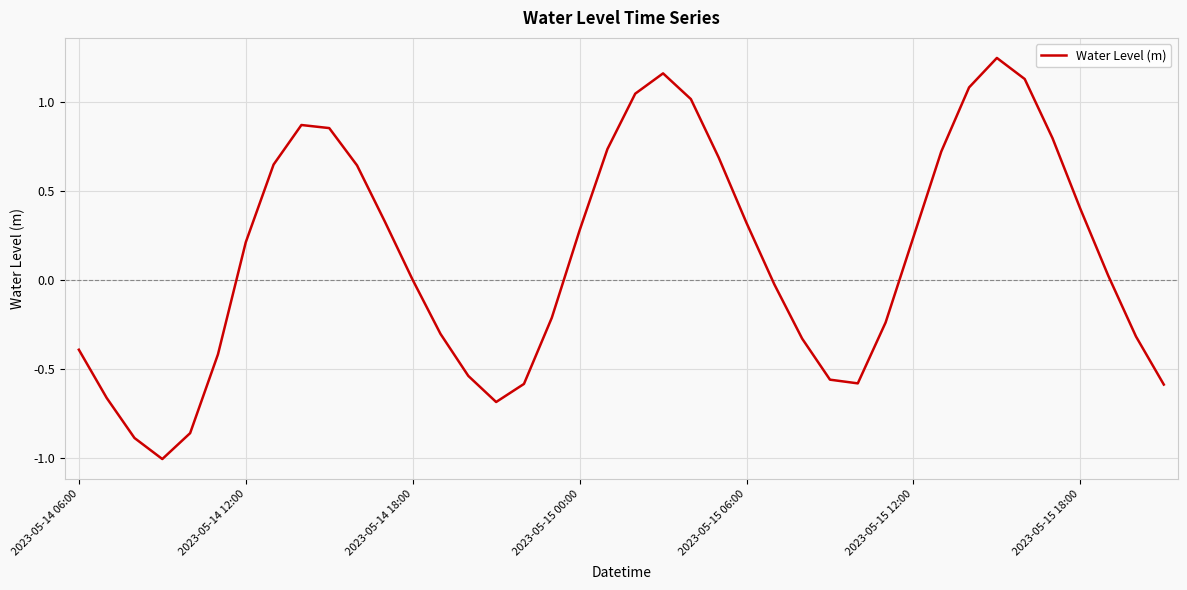

What is the minimum value shown in the chart?

-1.0